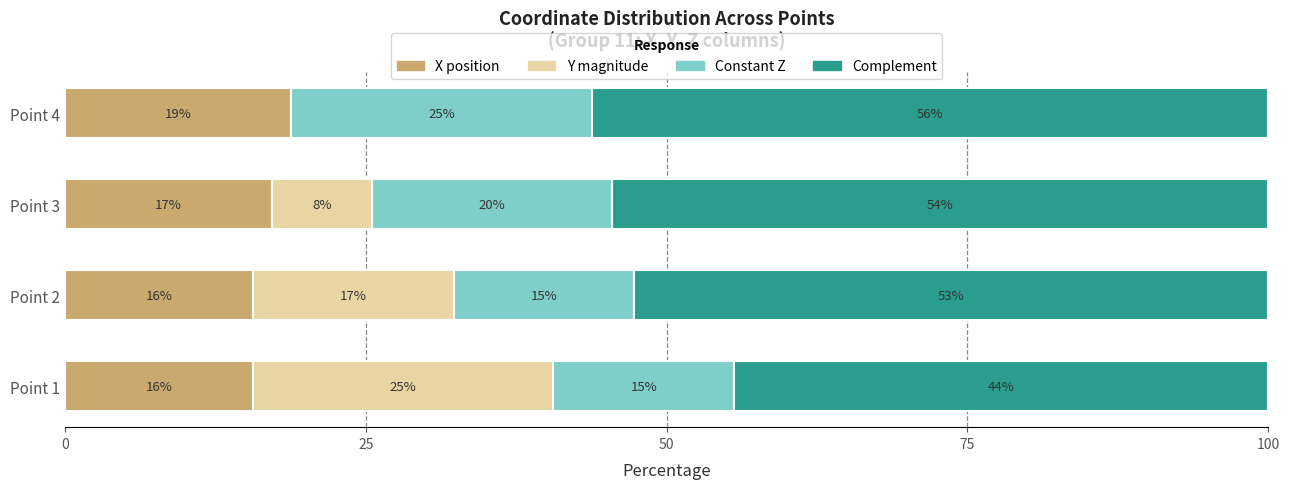

Rank the series by their maximum value, from highest to lowest.

Complement, Y magnitude, Constant Z, X position